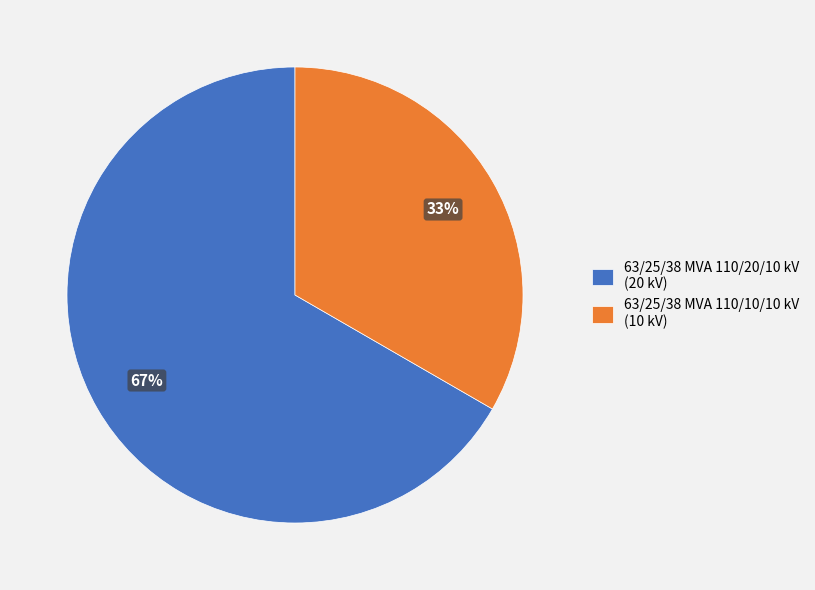

Is it true that 63/25/38 MVA 110/20/10 kV is 74% of the pie?

False